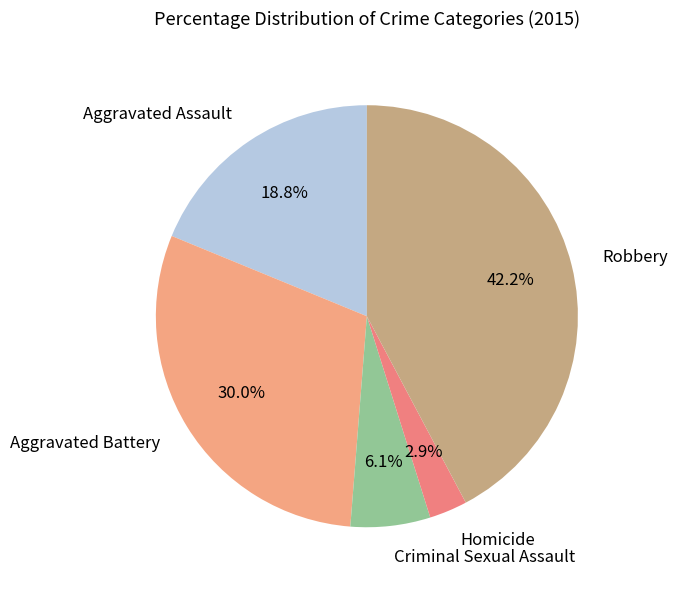

To the nearest percent, what is the average slice percentage?

20%